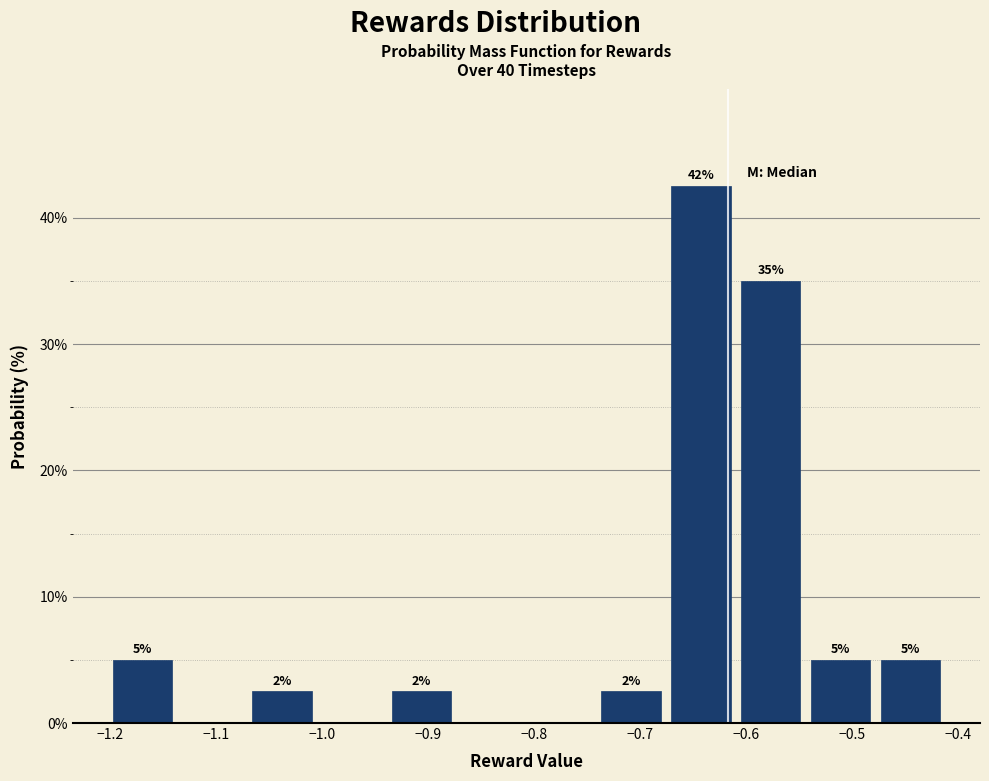

Over which range of the x-axis is the bar tallest?

-0.68 to -0.61